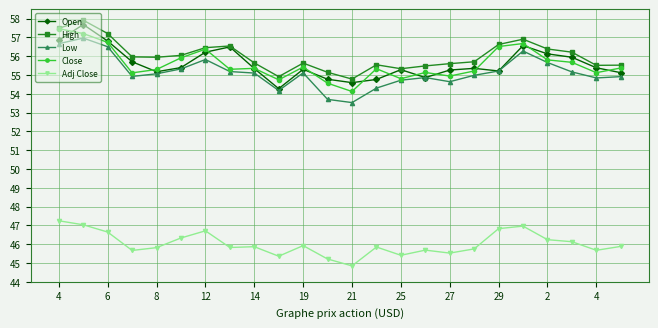

True or false: Open has more than 1 interior local peaks.

True